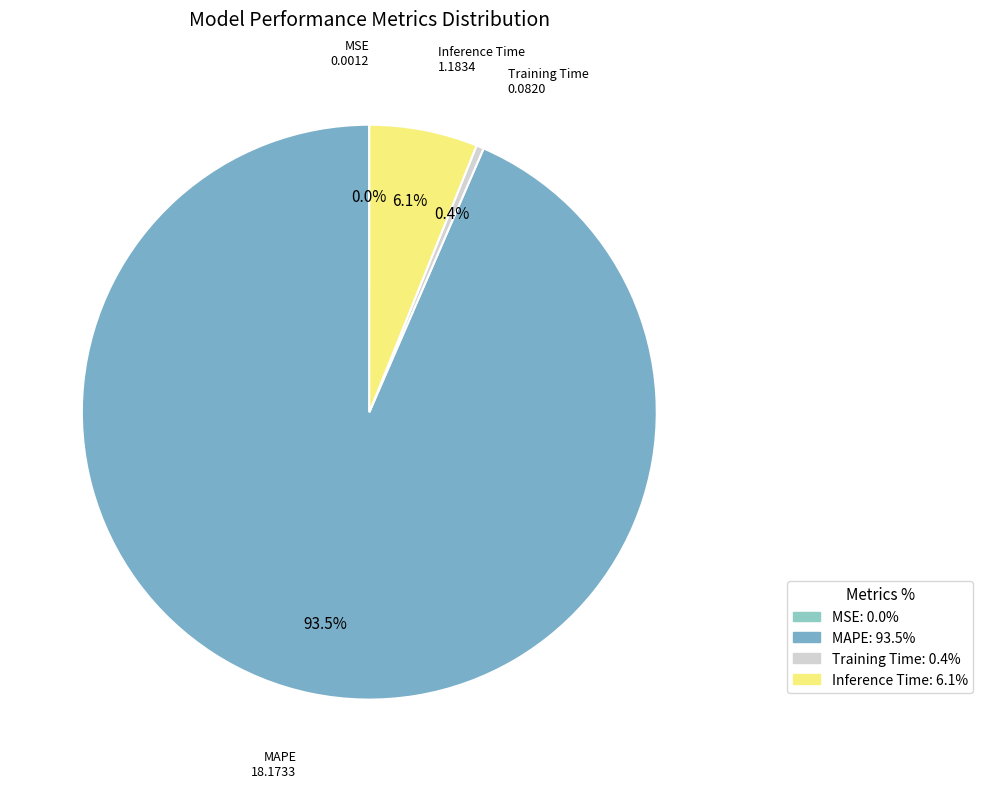

Does any single category account for the majority?

Yes